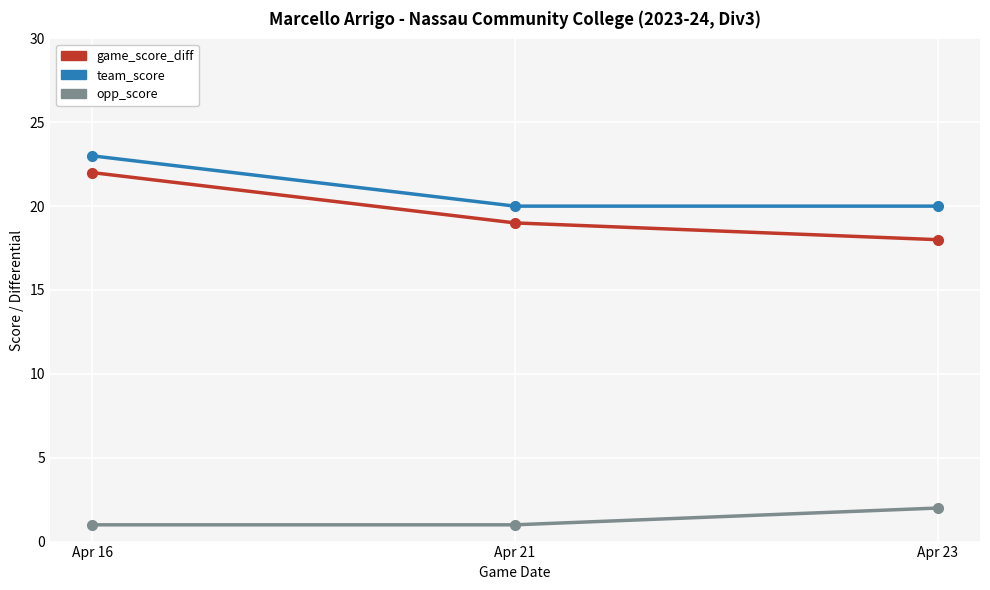

At how many categories does at least one series exceed 19?

3